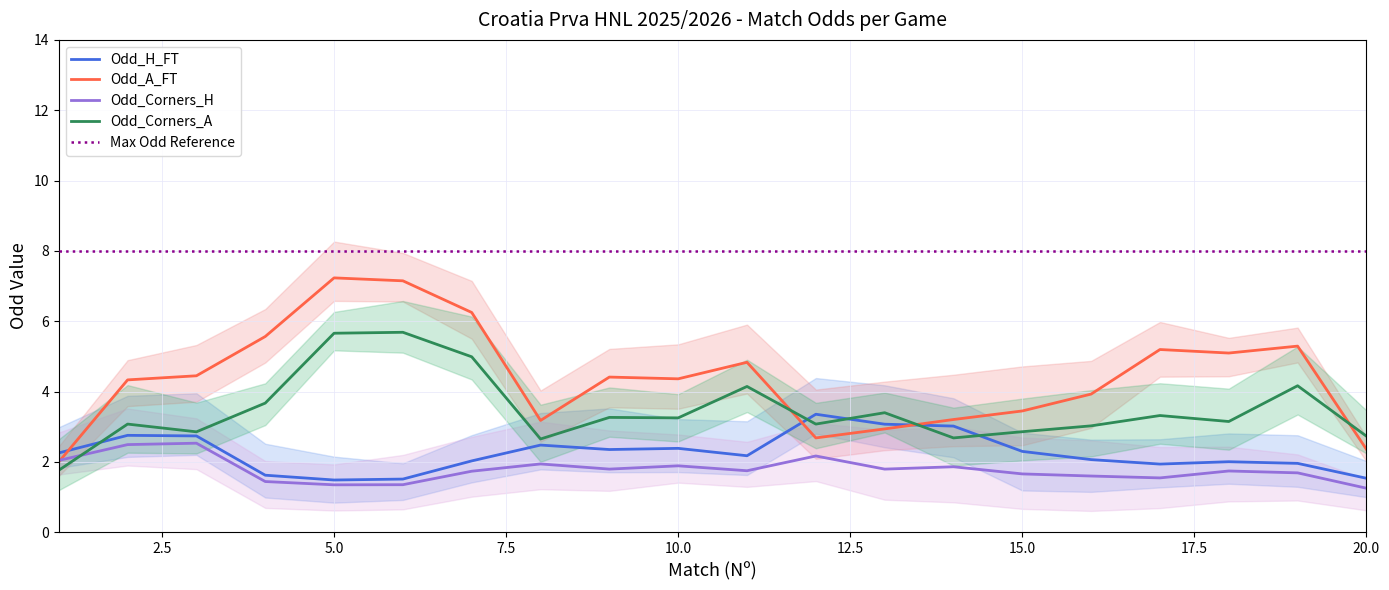

True or false: Odd_Corners_A and Odd_A_FT intersect in this chart.

True